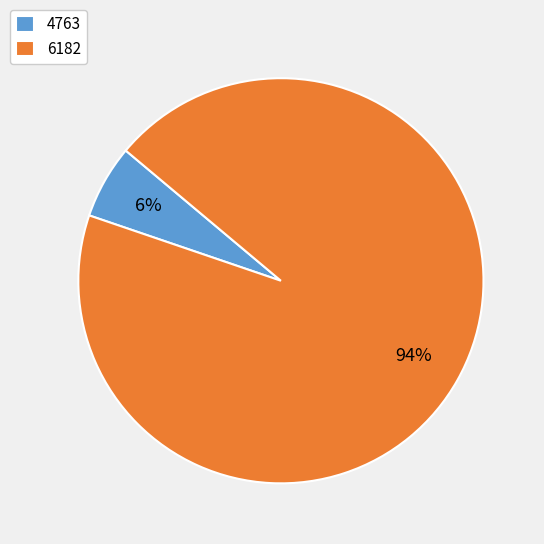

Rank the categories by value from highest to lowest.

6182, 4763